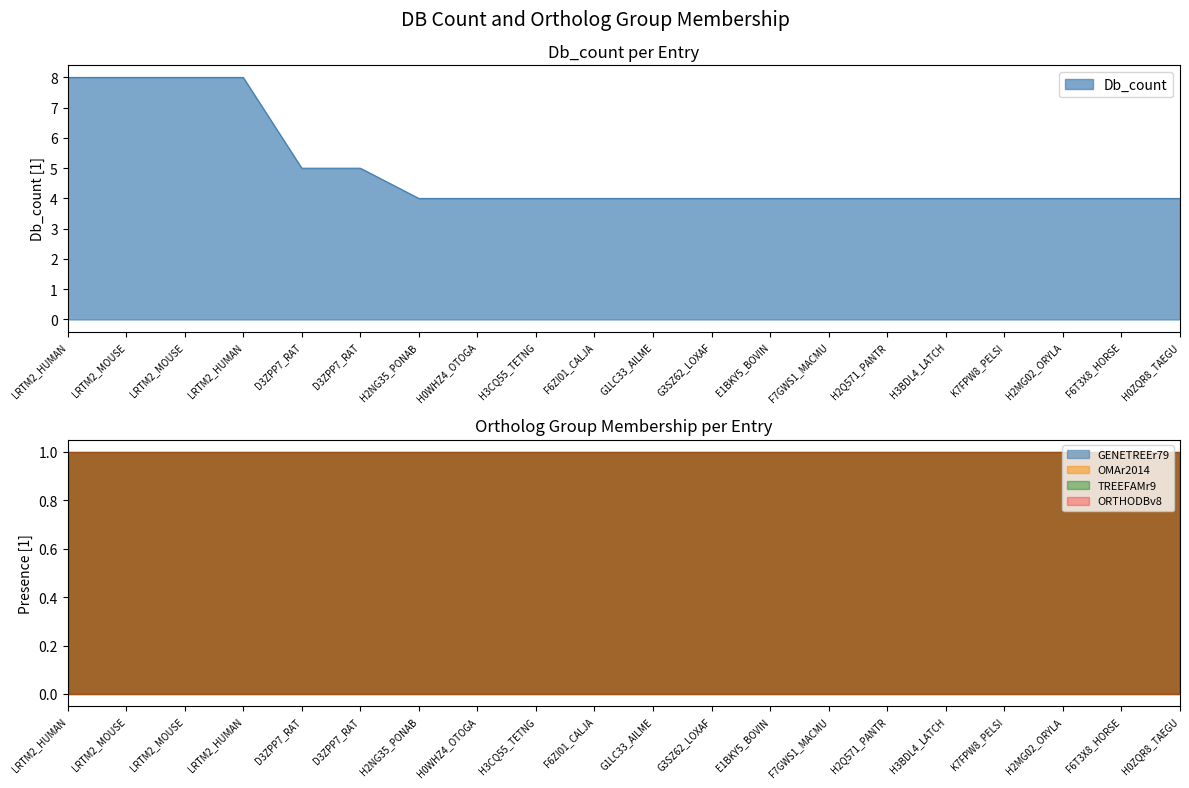

Rank the categories by Db_count value from highest to lowest.

LRTM2_HUMAN, LRTM2_MOUSE, LRTM2_MOUSE, LRTM2_HUMAN, D3ZPP7_RAT, D3ZPP7_RAT, H2NG35_PONAB, H0WHZ4_OTOGA, H3CQ55_TETNG, F6ZI01_CALJA, G1LC33_AILME, G3SZ62_LOXAF, E1BKY5_BOVIN, F7GWS1_MACMU, H2Q571_PANTR, H3BDL4_LATCH, K7FPW8_PELSI, H2MG02_ORYLA, F6T3X8_HORSE, H0ZQR8_TAEGU